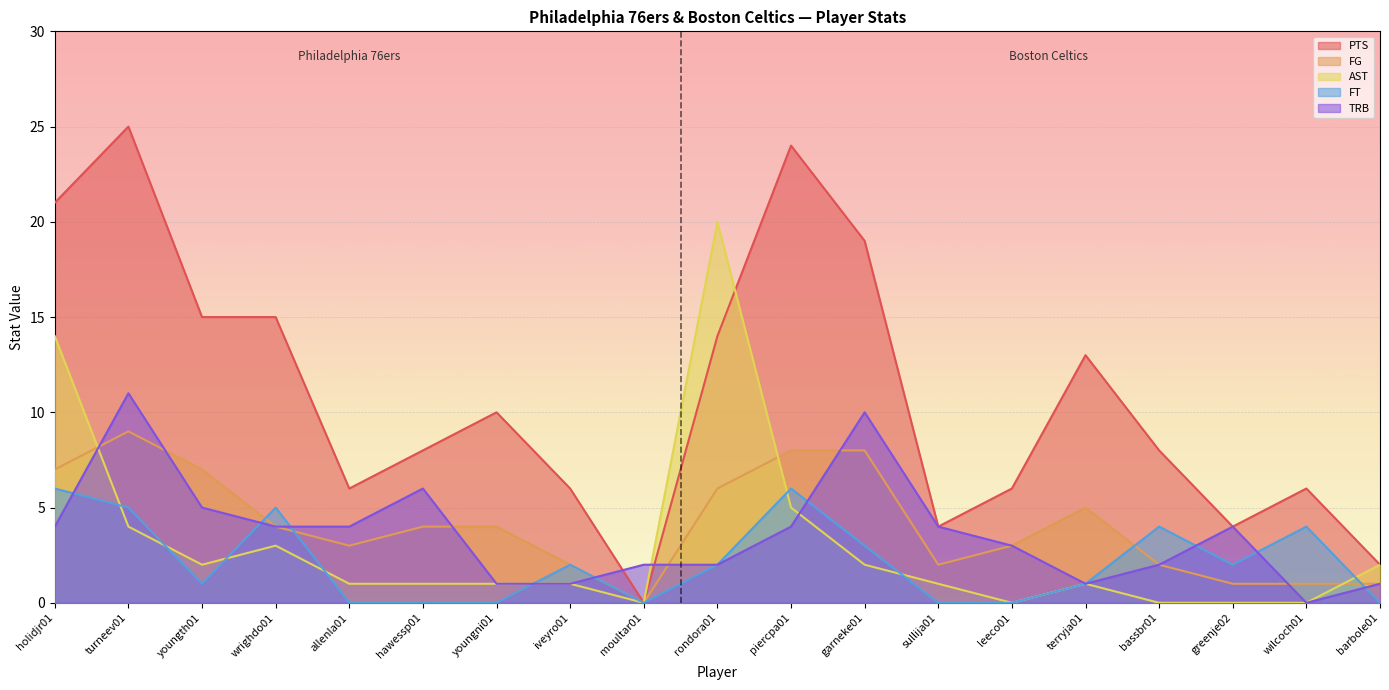

Reading left to right, what are all the values shown in this chart?

PTS: 21	25	15	15	6	8	10	6	0	14	24	19	4	6	13	8	4	6	2
FG: 7	9	7	4	3	4	4	2	0	6	8	8	2	3	5	2	1	1	1
AST: 14	4	2	3	1	1	1	1	0	20	5	2	1	0	1	0	0	0	2
FT: 6	5	1	5	0	0	0	2	0	2	6	3	0	0	1	4	2	4	0
TRB: 4	11	5	4	4	6	1	1	2	2	4	10	4	3	1	2	4	0	1